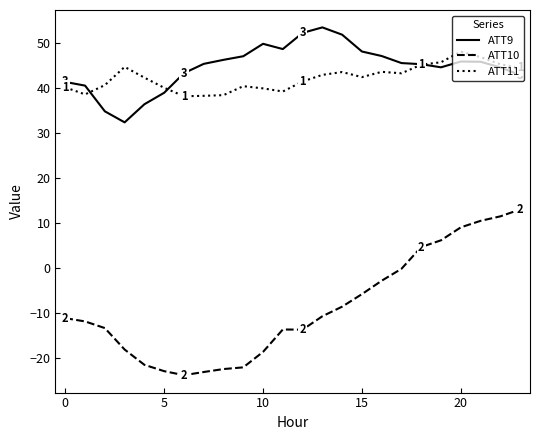

True or false: ATT11 and ATT10 cross at least once.

False